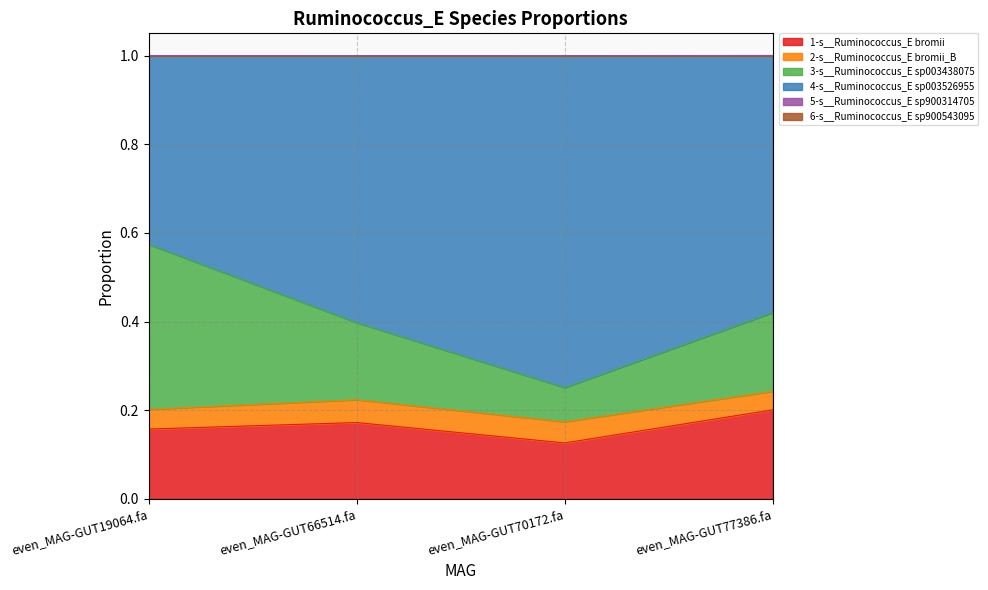

What is the label of the 2nd point from the right?

even_MAG-GUT70172.fa